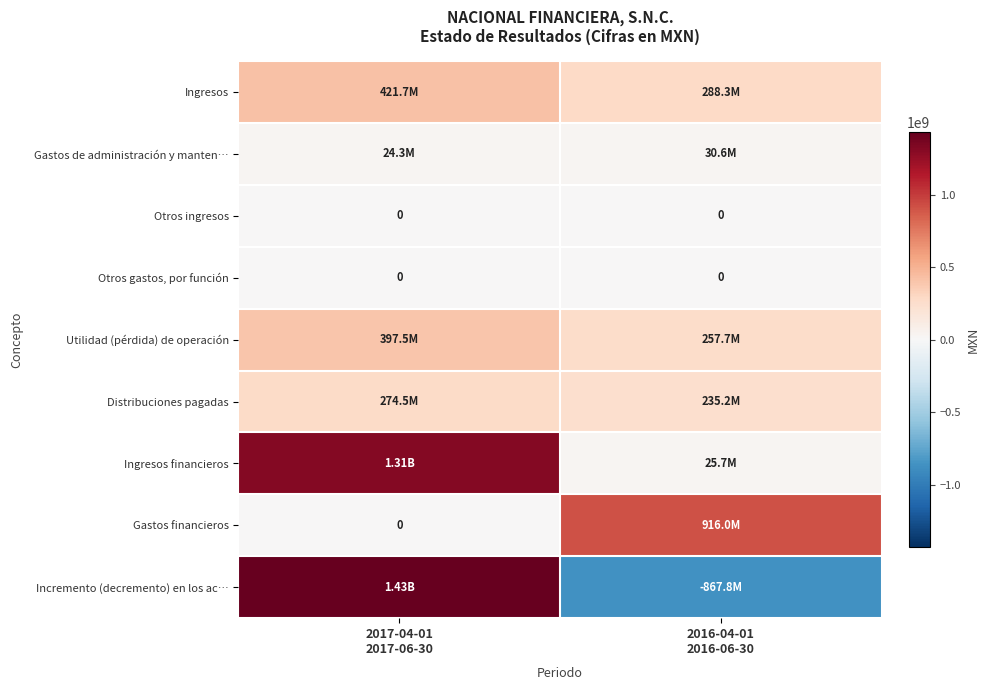

What is the average value of the Gastos de administración y manten… series?

27452000